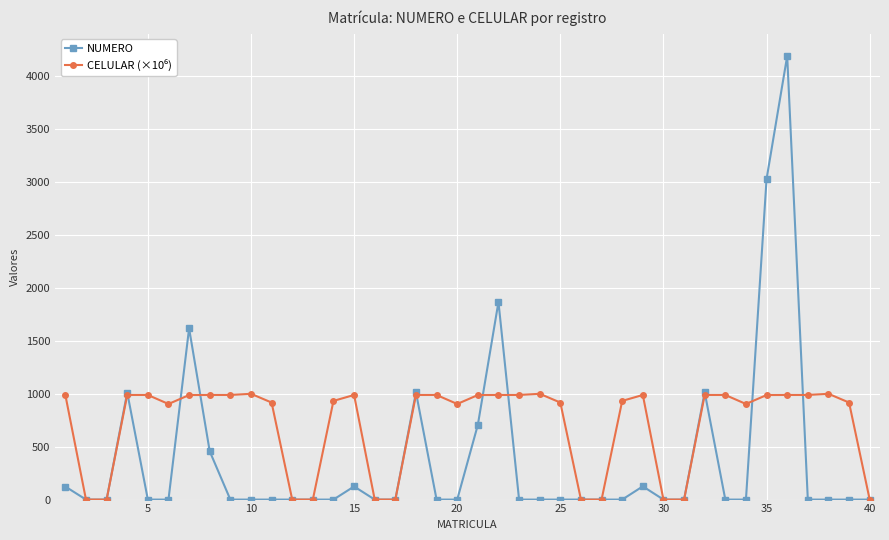

The value of NUMERO at 25 is -1288.1. True or false?

False